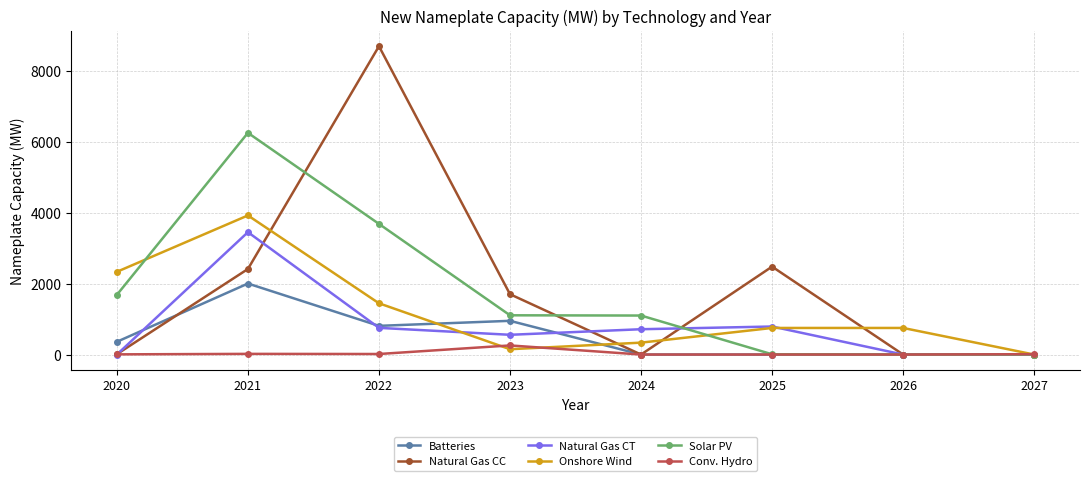

Where do Batteries and Onshore Wind first cross each other?

2022 and 2023